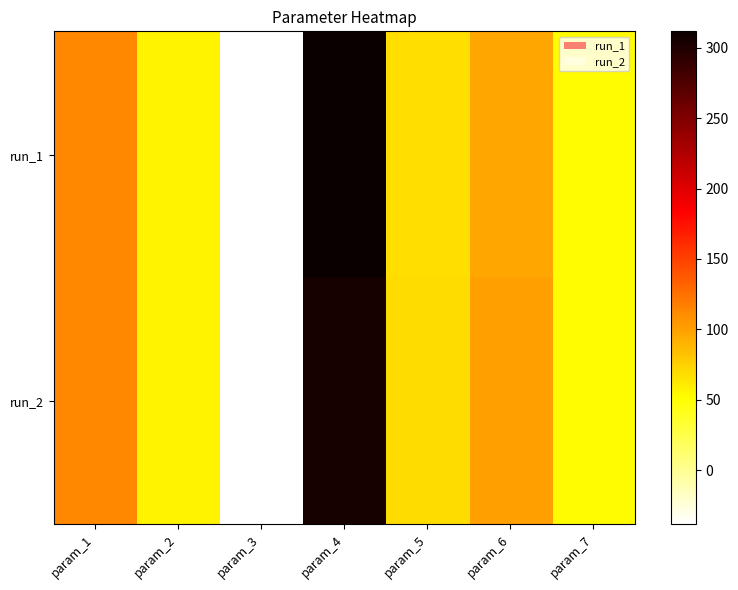

Count the number of categories in the chart.

7